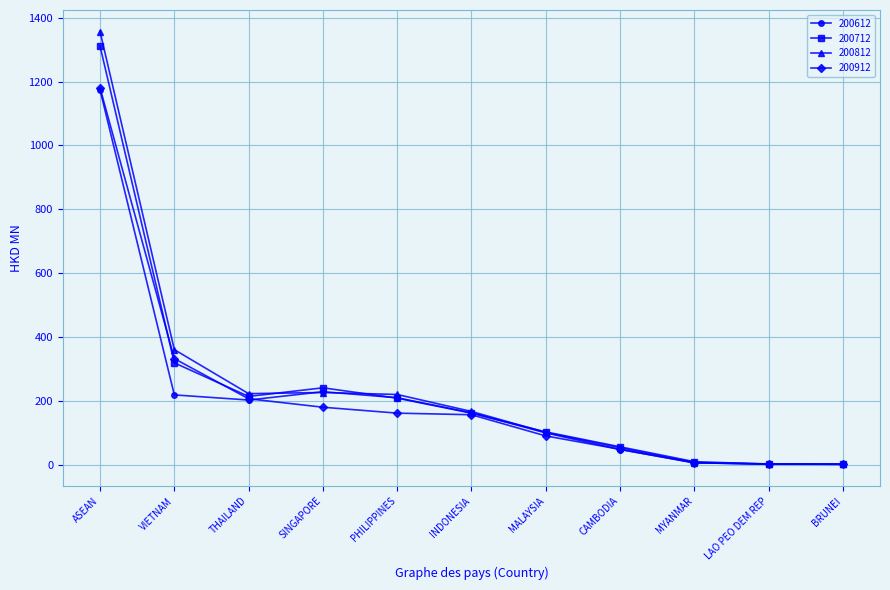

Where is the first local maximum for 200712?

SINGAPORE